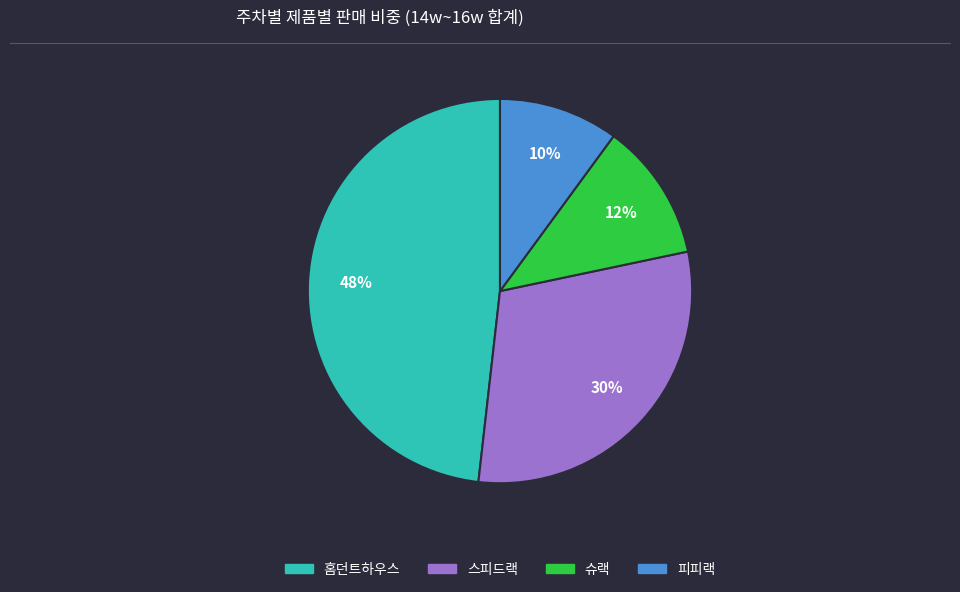

To the nearest percent, what is the combined percentage of 슈랙 and 홈던트하우스?

60%